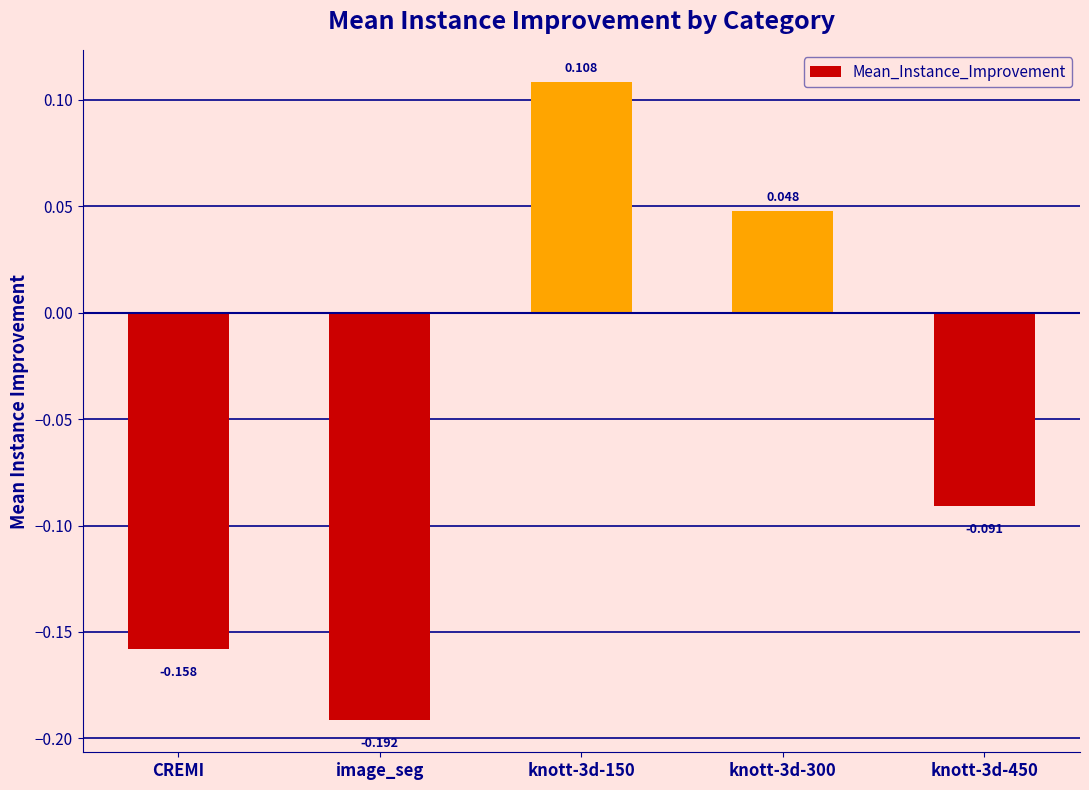

What is the difference between the second highest and minimum values?

0.2